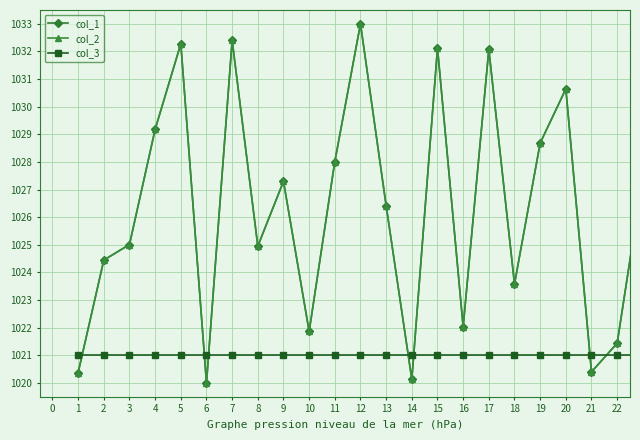

True or false: col_2 and col_1 intersect in this chart.

False